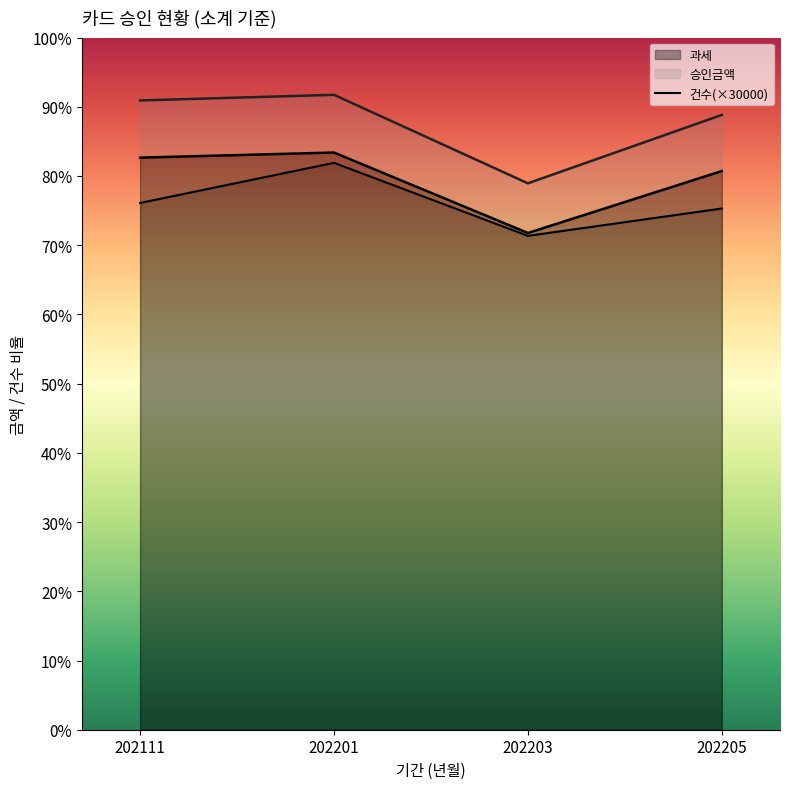

Where is 승인금액 nearest to the value 51198895?

202205